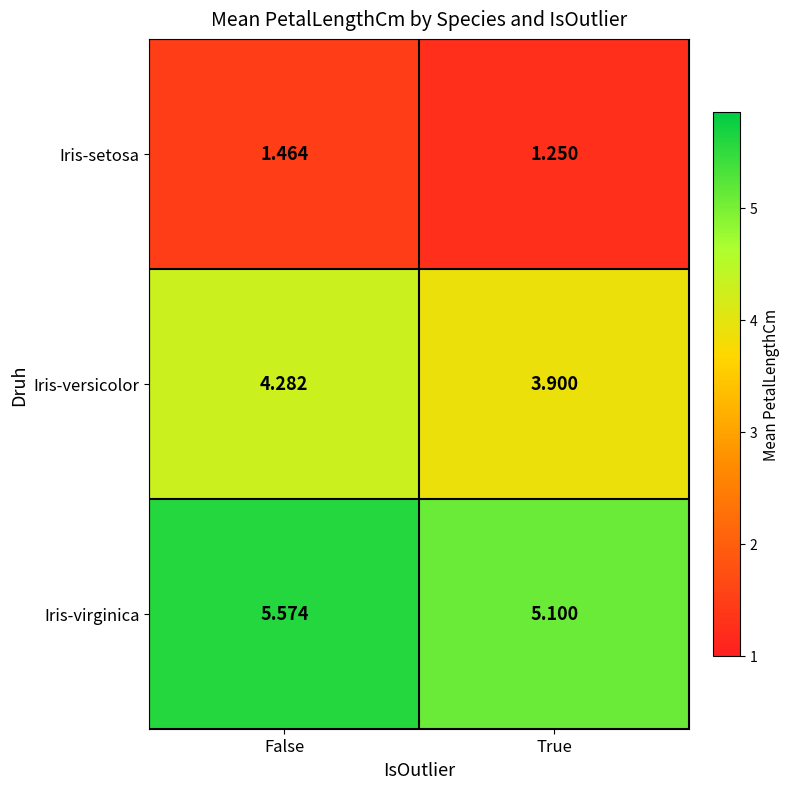

Which category has the lowest value in the Iris-virginica series?

True